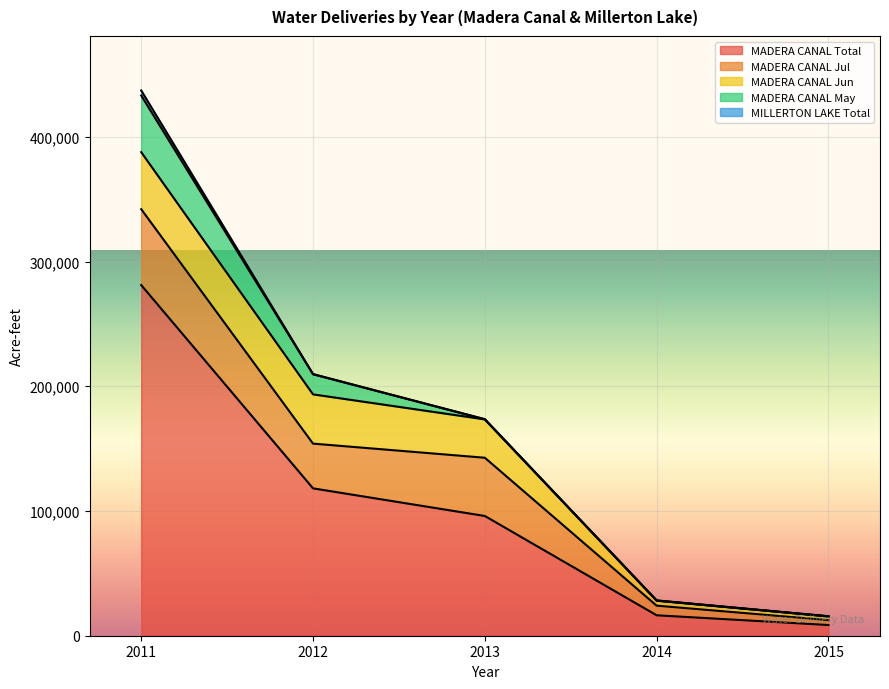

How many distinct data groups are displayed?

5